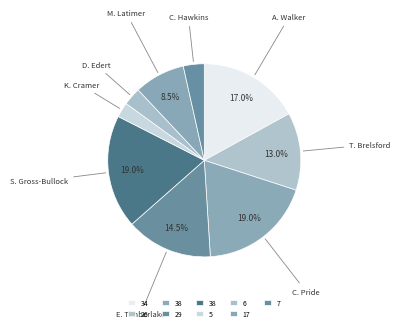

How many slices are in this pie chart?

9